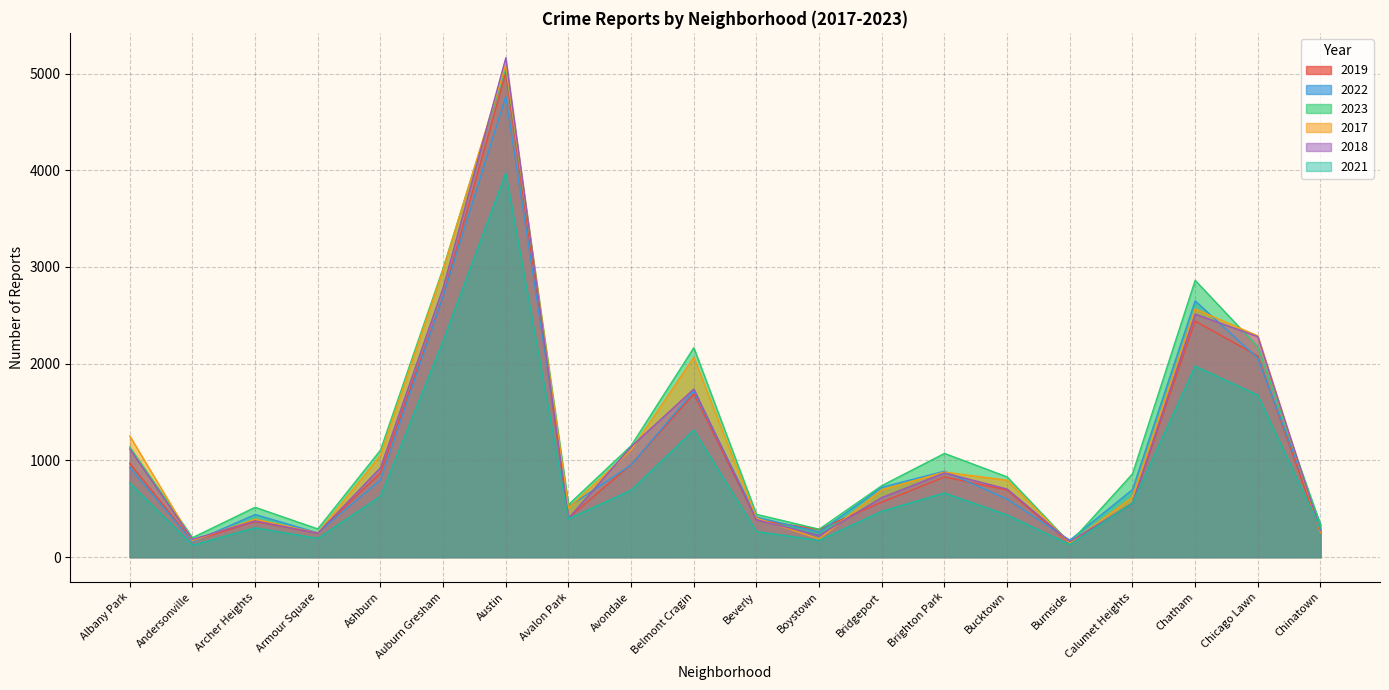

What is the value of the 2022 point at the 1st from the left?

926